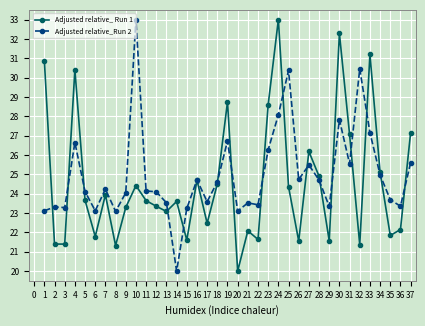

True or false: Adjusted relative_ Run 1 has more than 0 interior local peaks.

True